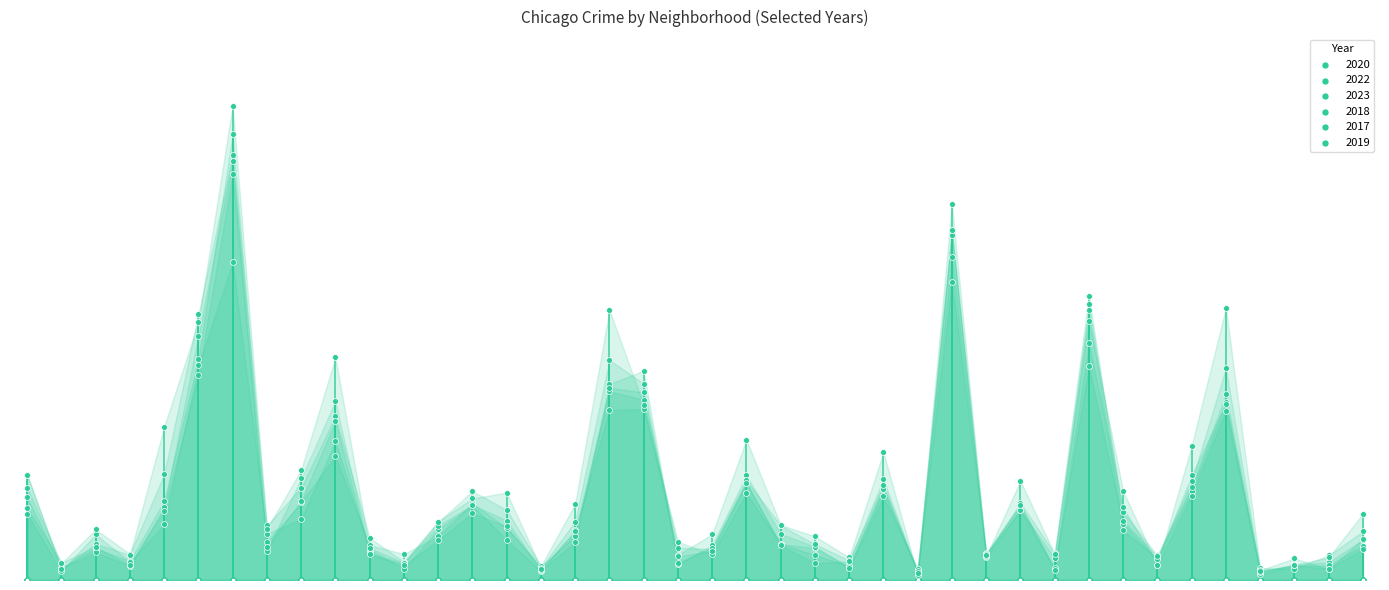

At how many categories does at least one series exceed 905?

1